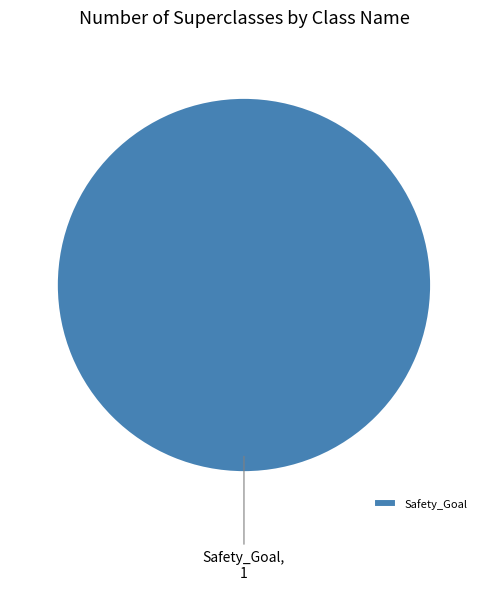

What is the majority slice?

Safety_Goal